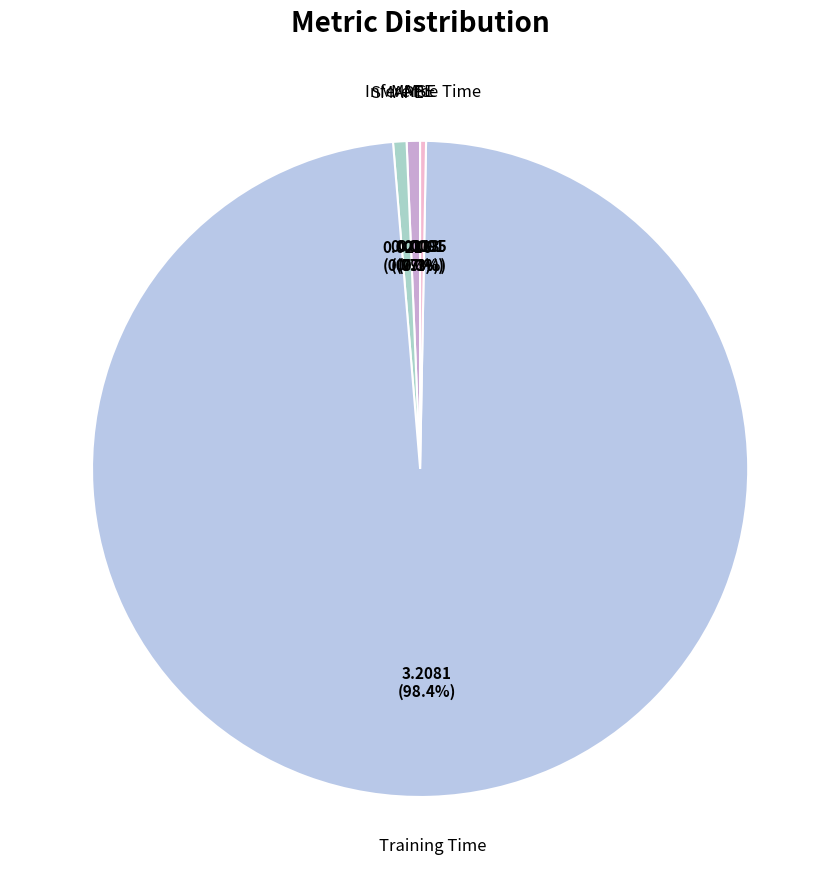

The MAPE slice represents 14% of the pie. True or false?

False